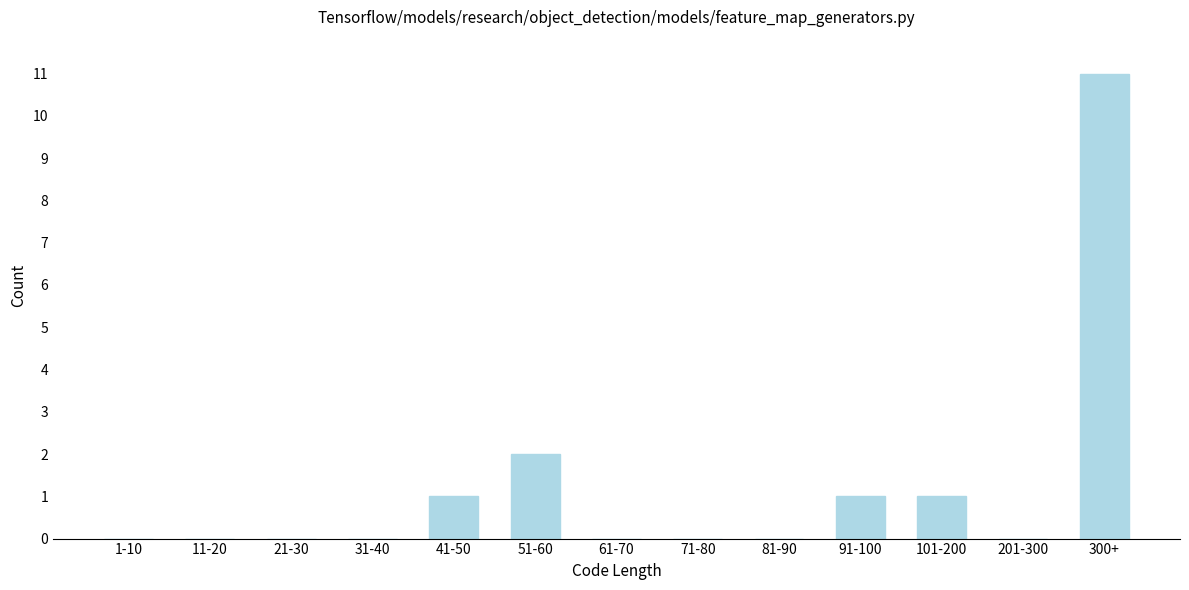

Reading left to right, transcribe all the data shown in this chart.

1-10=0	11-20=0	21-30=0	31-40=0	41-50=1	51-60=2	61-70=0	71-80=0	81-90=0	91-100=1	101-200=1	201-300=0	300+=11